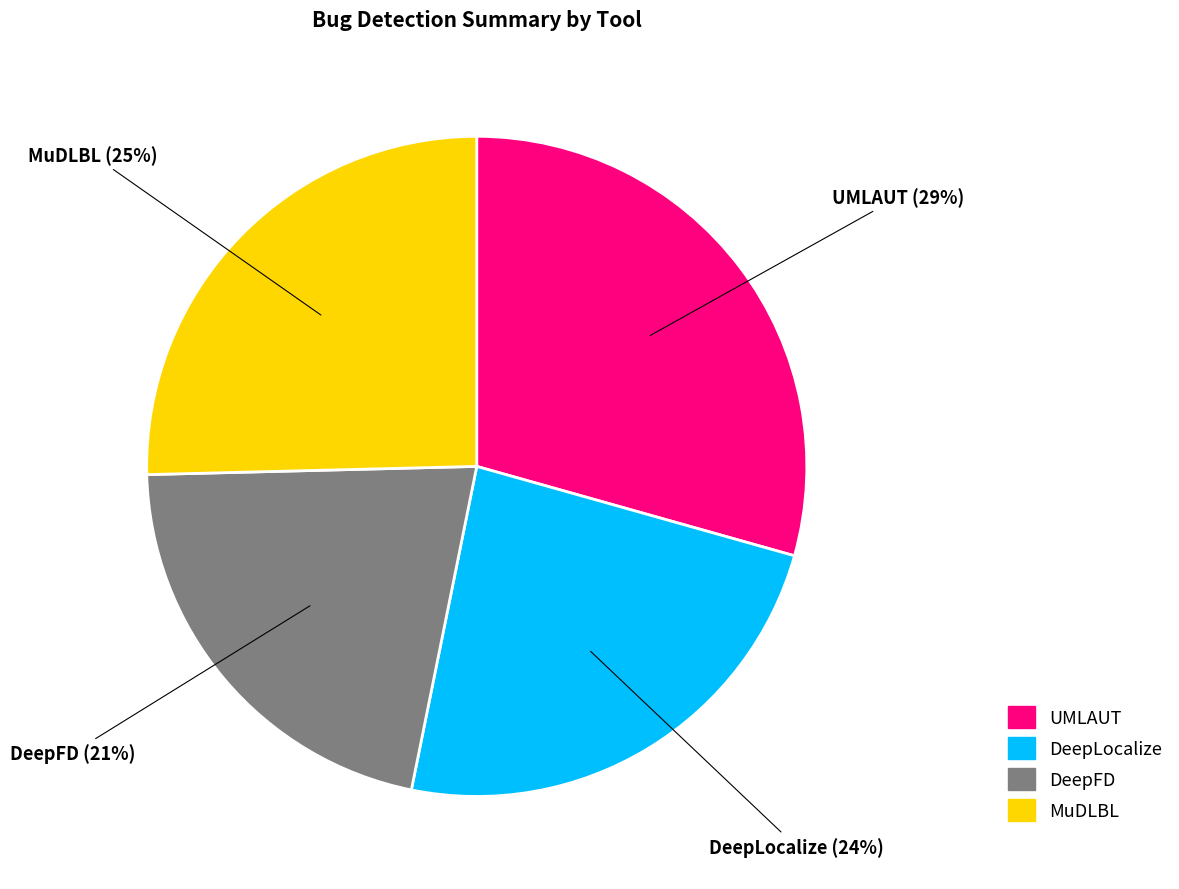

To the nearest percent, what percentage of the pie is MuDLBL?

25%